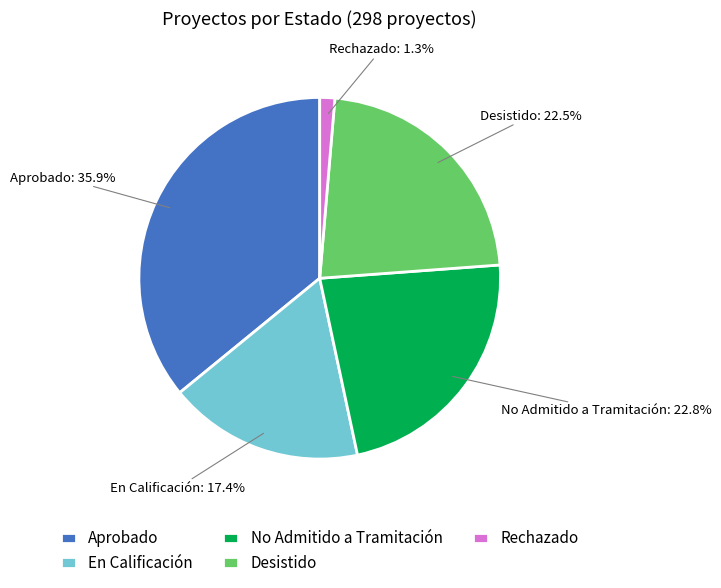

To the nearest percent, what is the difference between the largest and smallest slice percentages?

35%